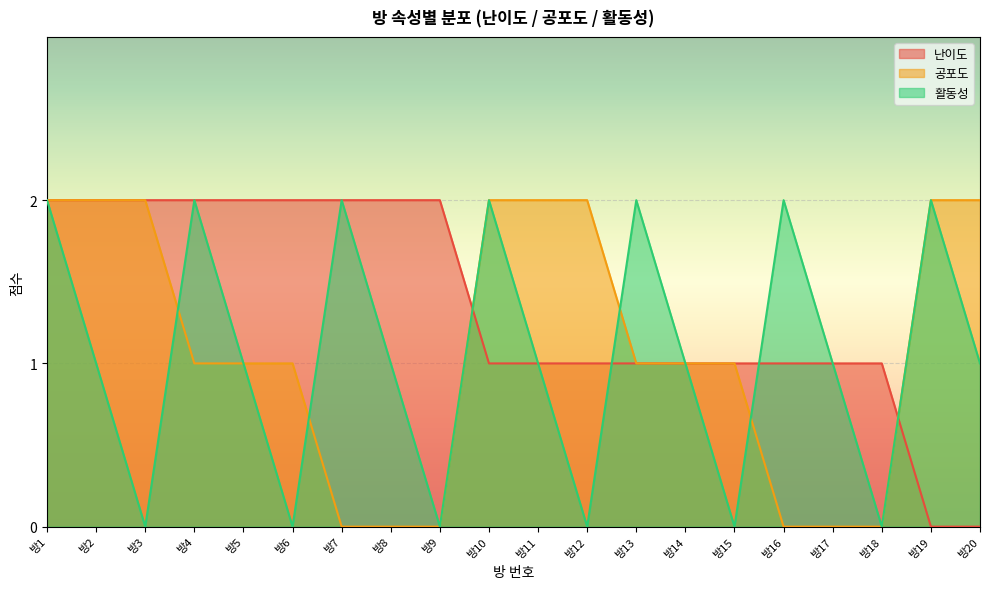

True or false: 공포도 and 난이도 intersect in this chart.

True